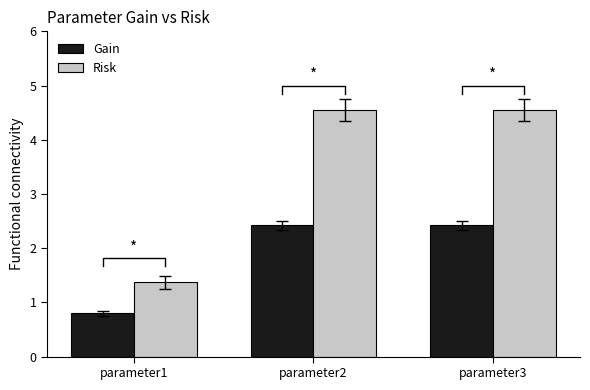

List the series in order of their peak value, lowest first.

Gain, Risk